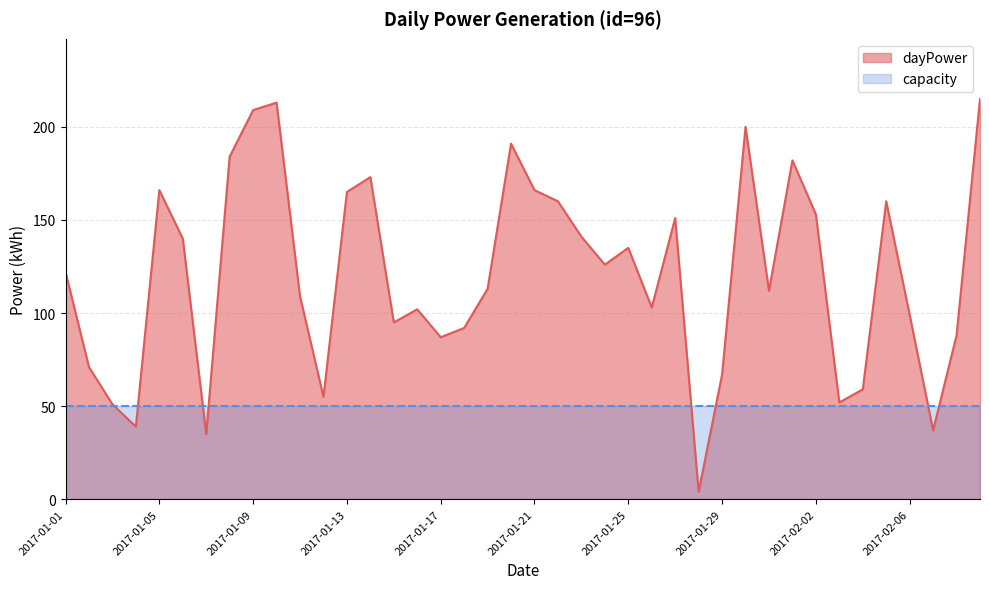

What is the ratio of the value at 2017-01-05 to the value at 2017-01-11?

1.5